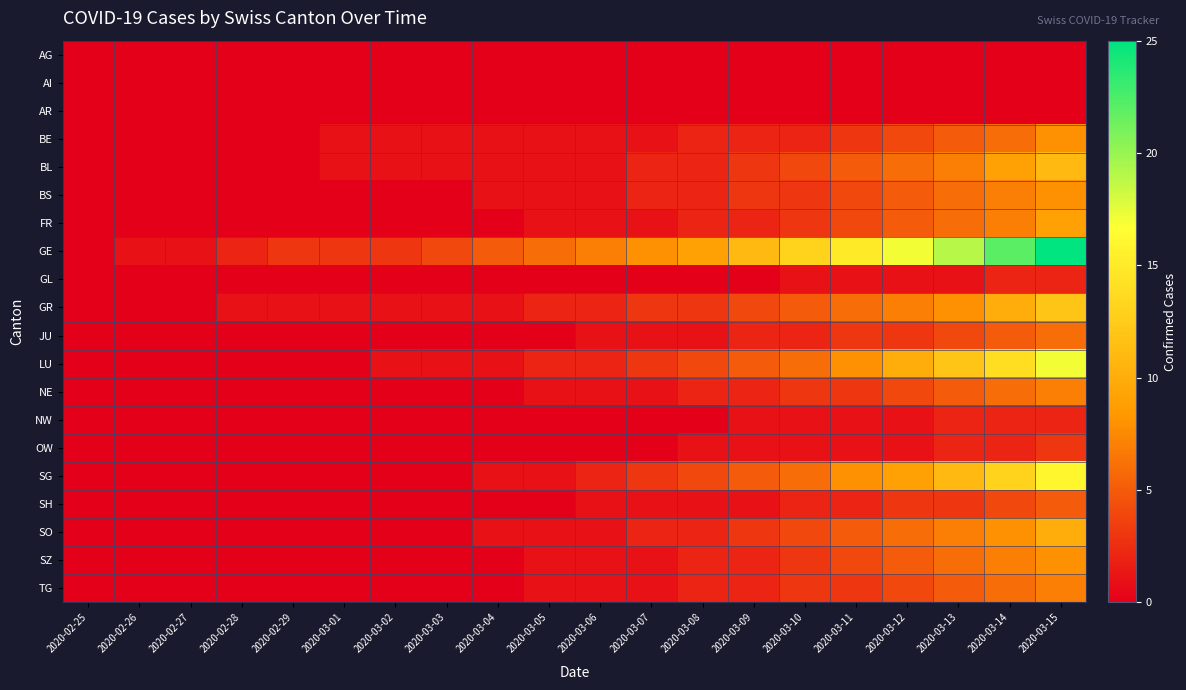

At which category is the sum across all series the highest?

2020-03-15